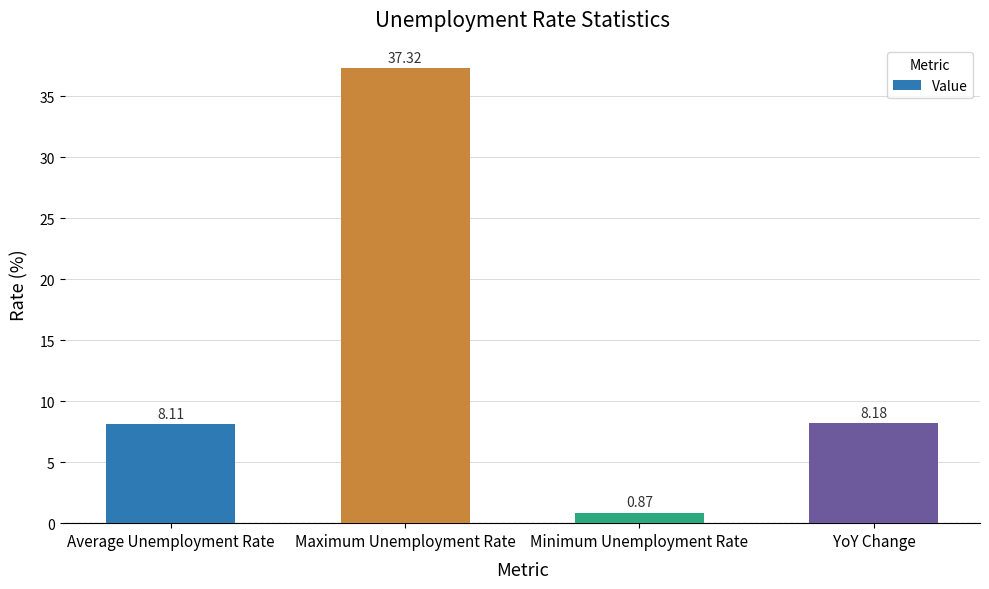

What is the change in value from Average Unemployment Rate to Maximum Unemployment Rate?

+29.2